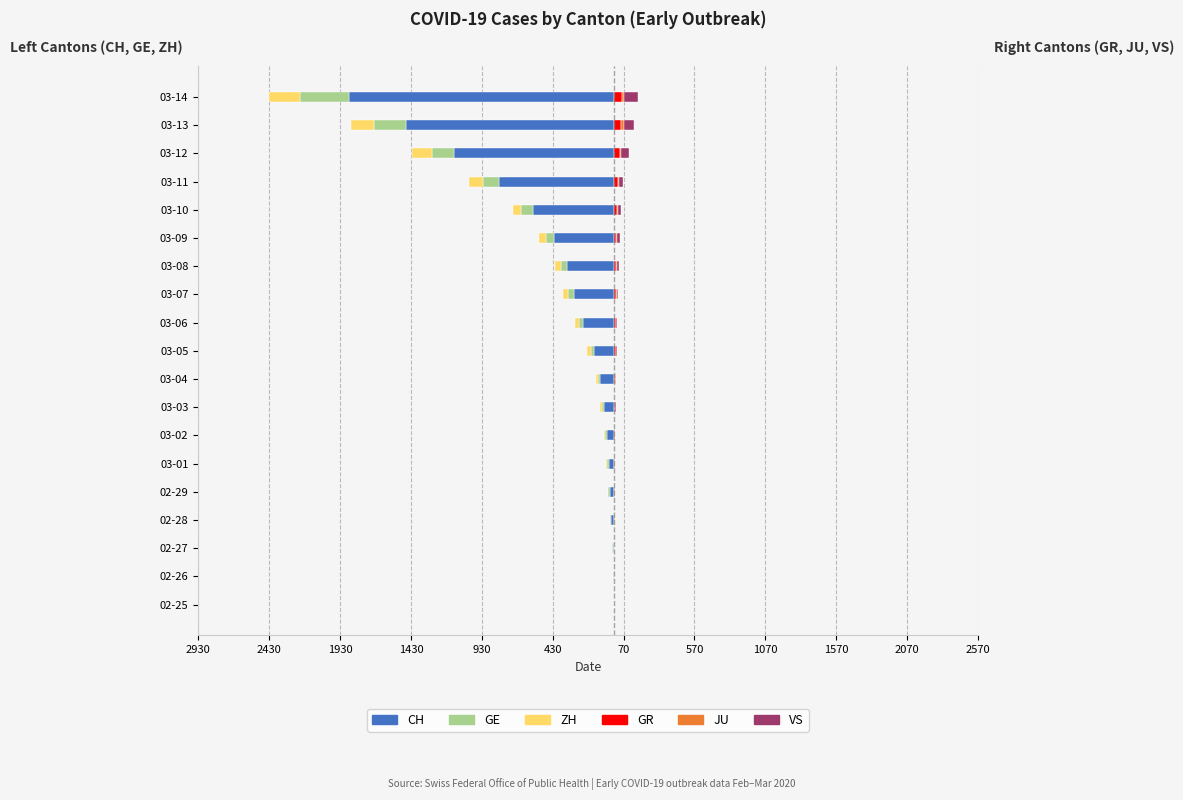

How many bars are there in total?

114